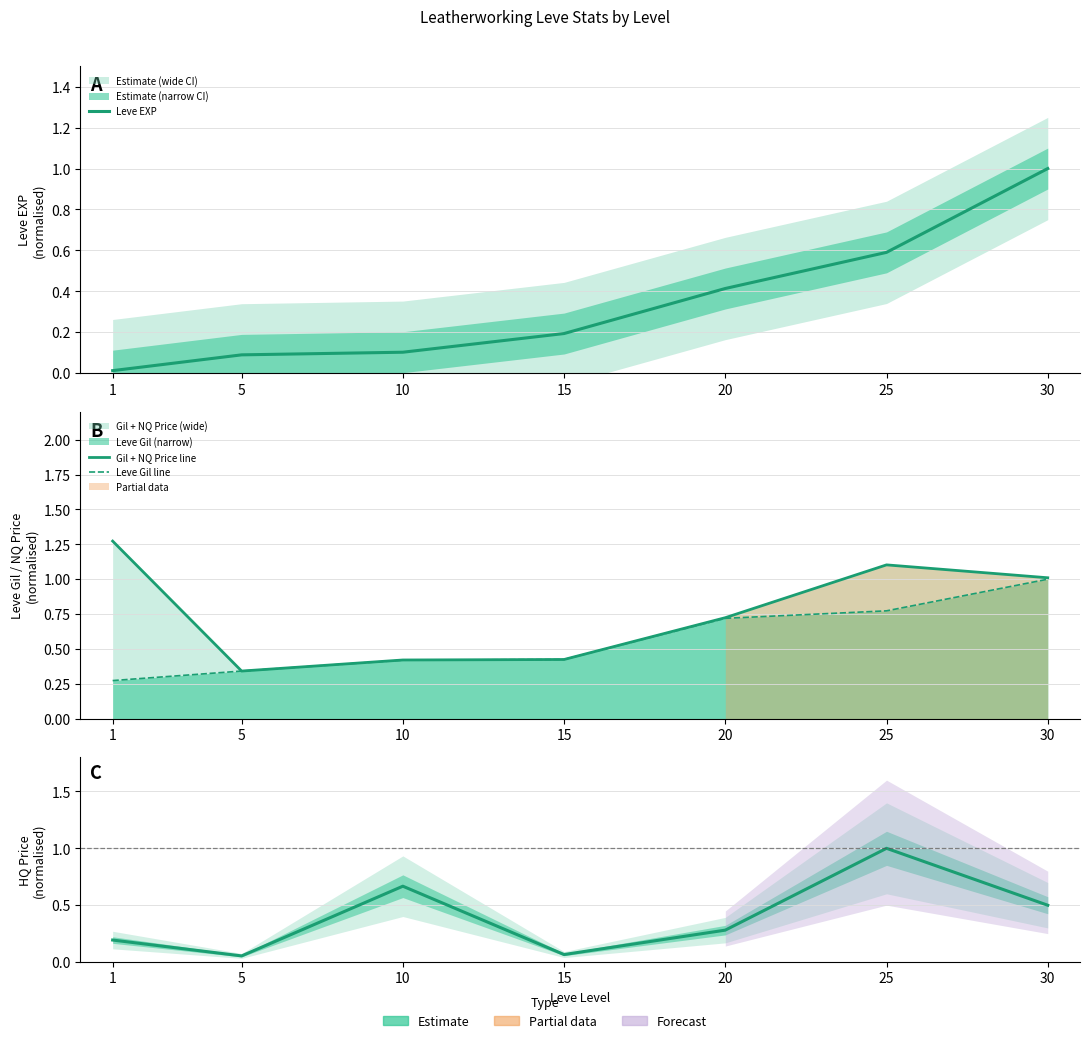

Which series ends up on top after the final intersection of HQ Price and Leve Gil line?

Leve Gil line